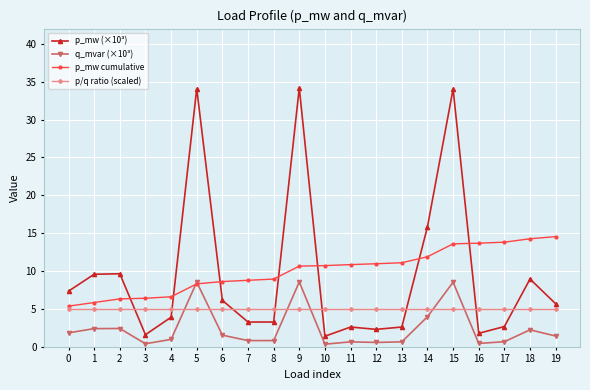

What is the difference between the second highest and second lowest values in the q_mvar (×10³) series?

8.1